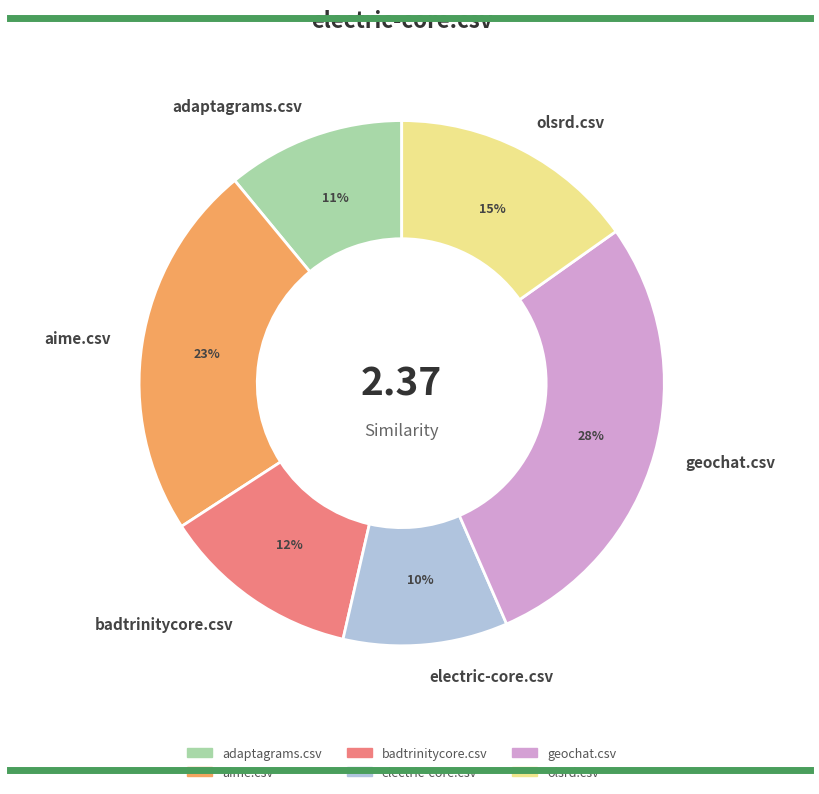

Which slice is the largest?

geochat.csv